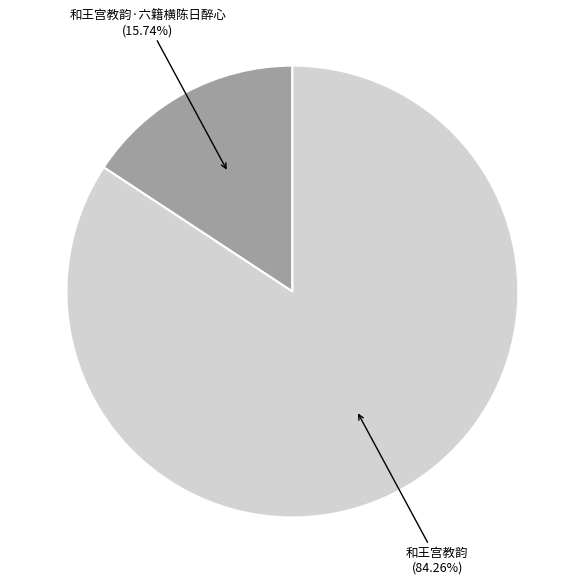

Is there any slice that represents more than half of the pie?

Yes